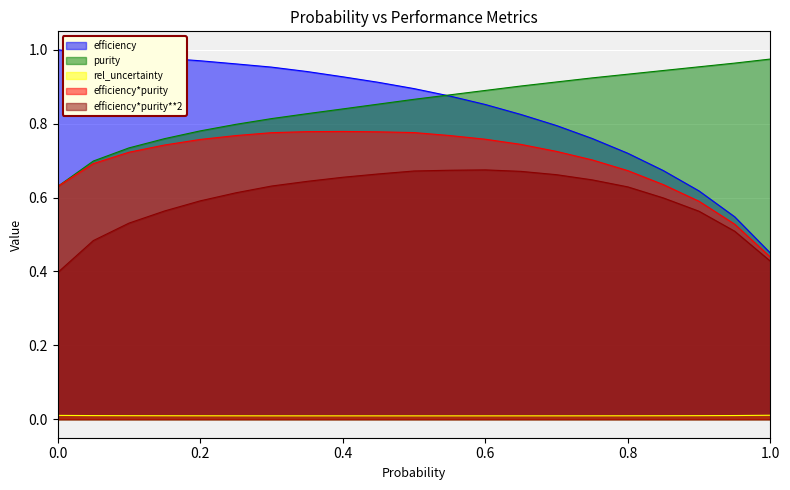

Which category has the lowest value in the rel_uncertainty series?

0.5